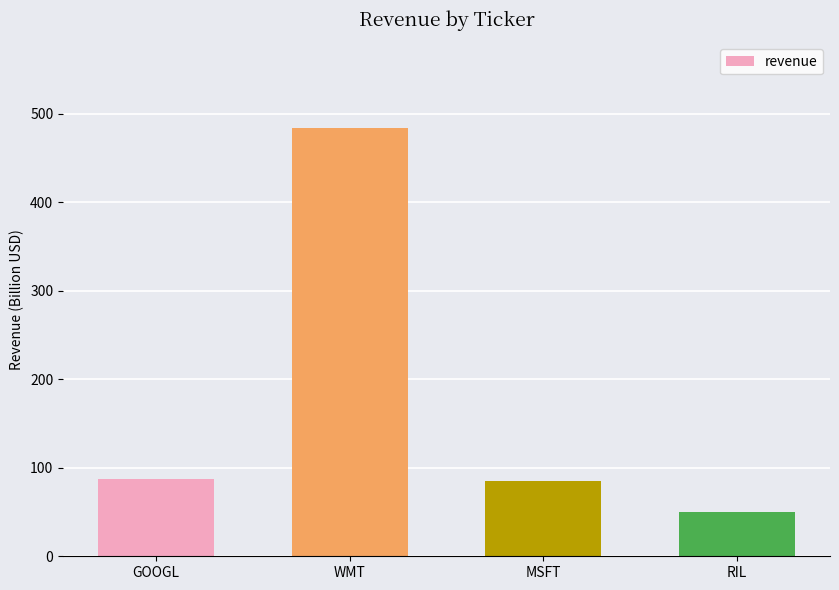

True or false: the data shows 87 at GOOGL.

True